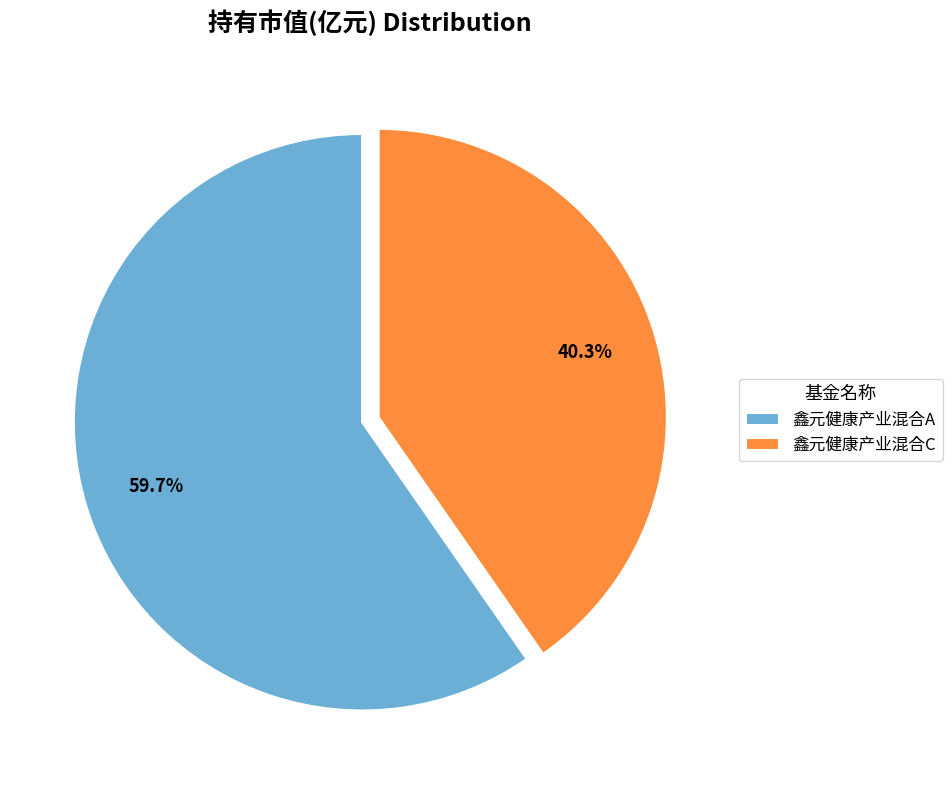

Which slice is the smallest?

鑫元健康产业混合C